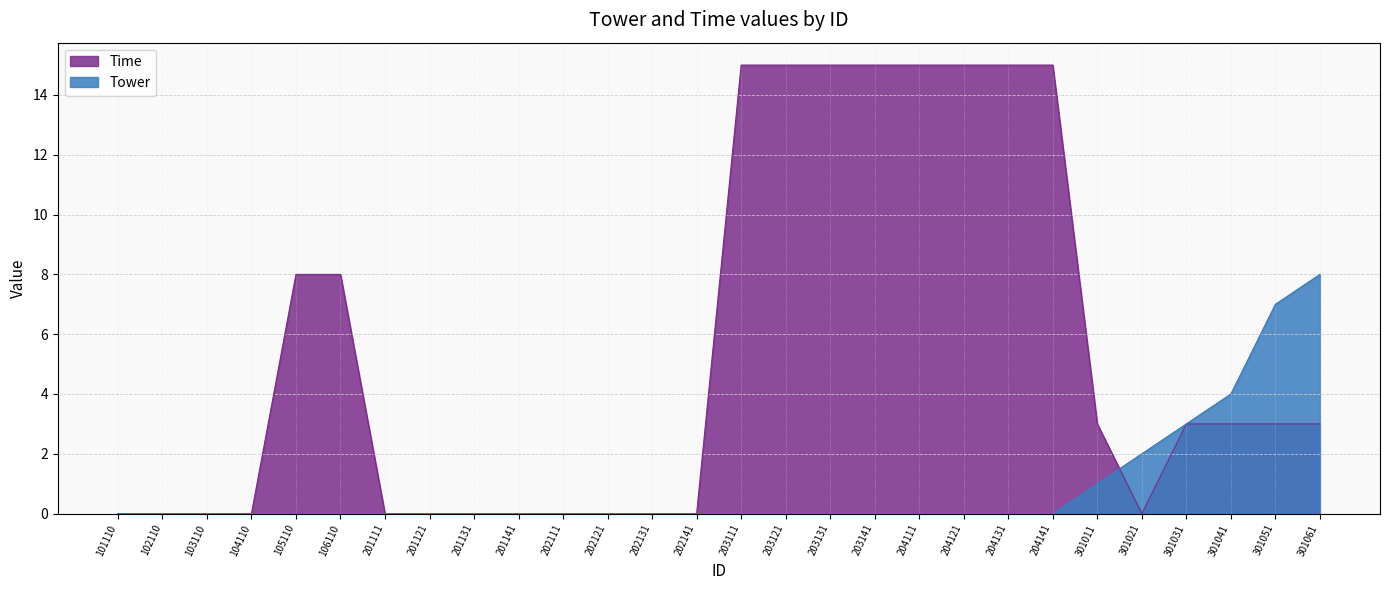

At which label is Tower closest to 4?

301041